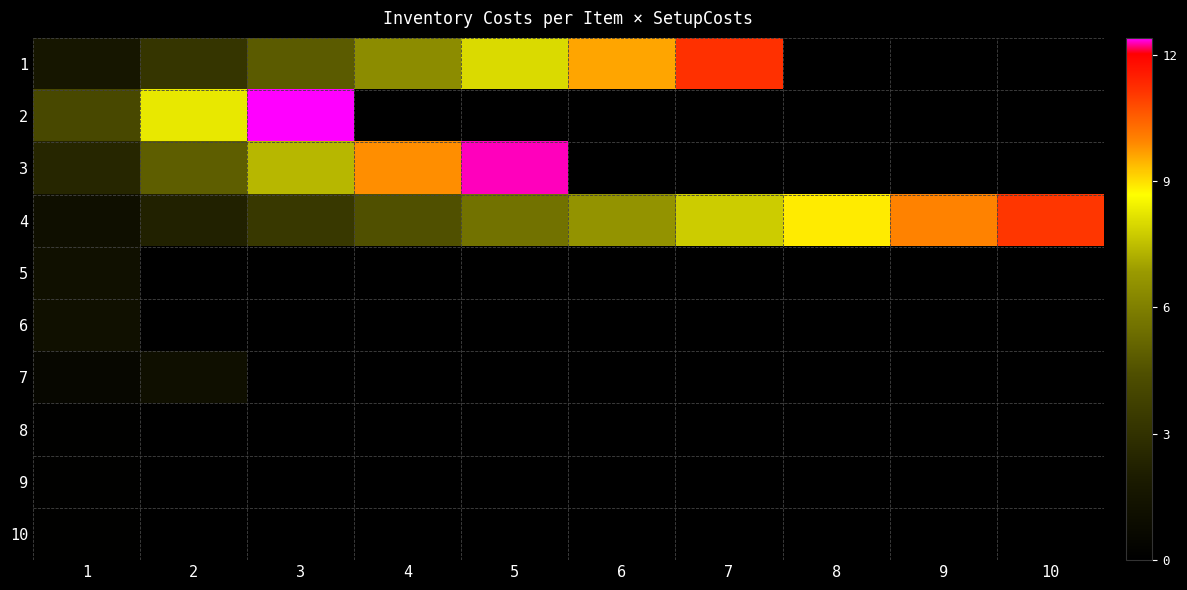

What is the maximum value shown in the chart?

12.4